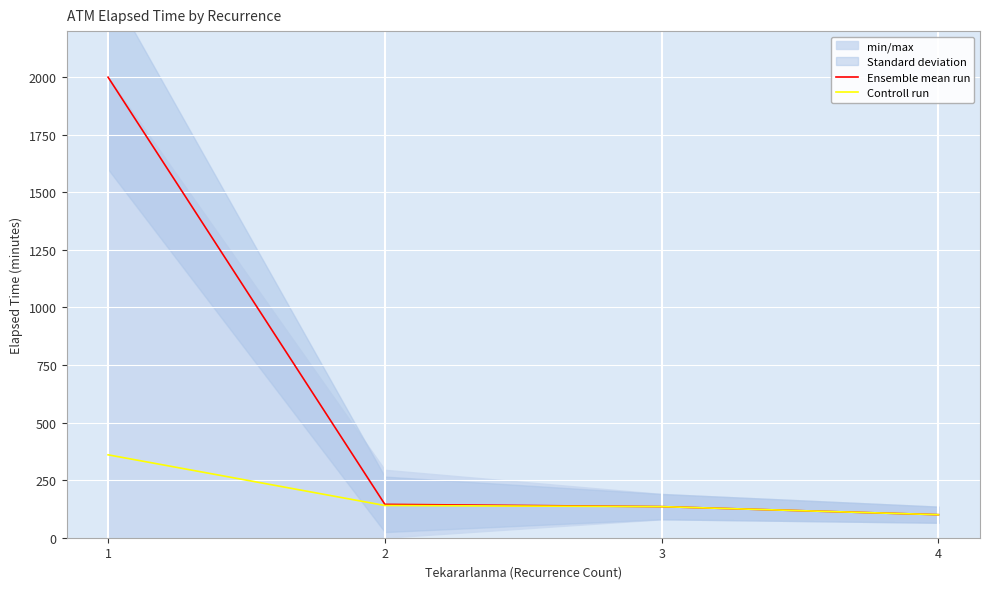

What is the difference between the Controll run values at 4 and 3?

35